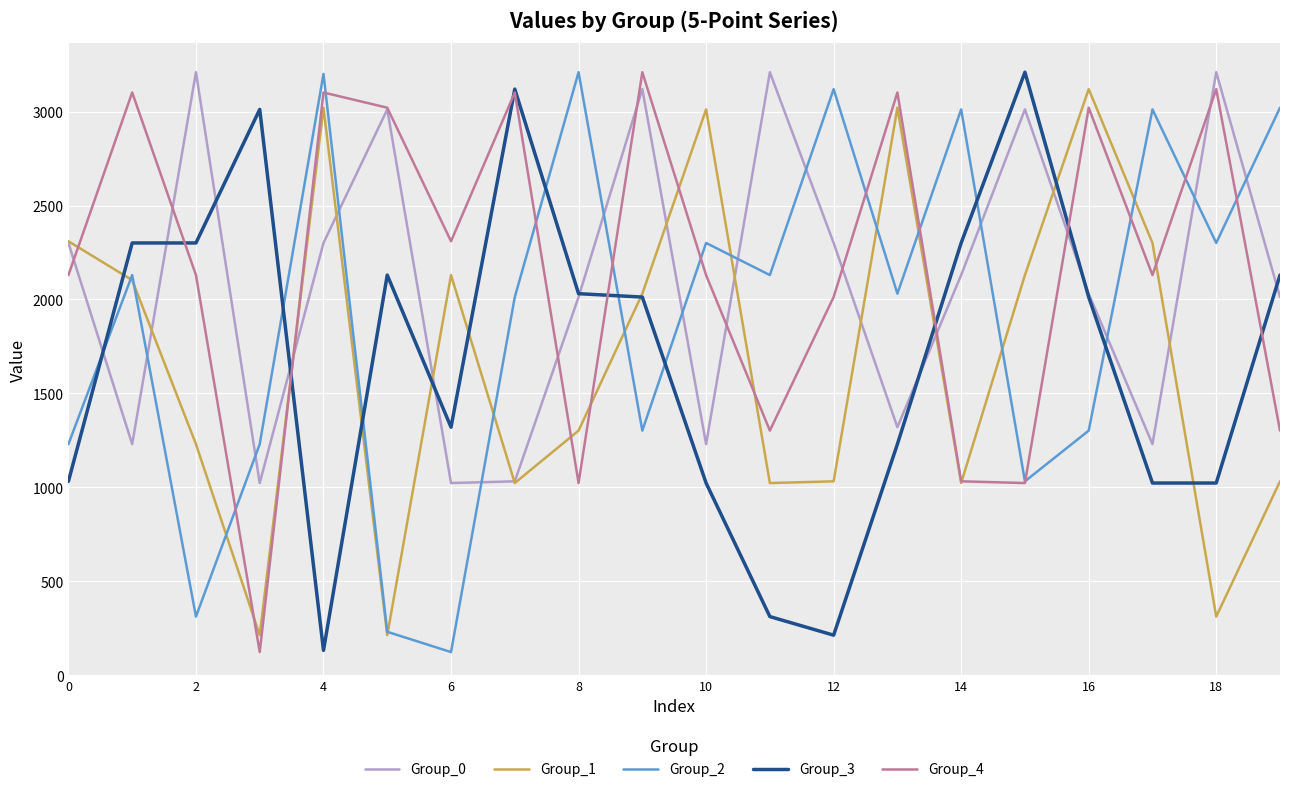

What are all the series names shown in the legend?

Group_0, Group_1, Group_2, Group_3, Group_4